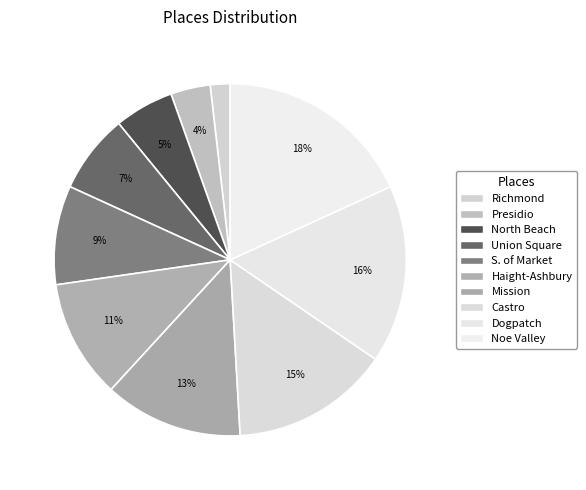

Count the number of slices in the pie.

10